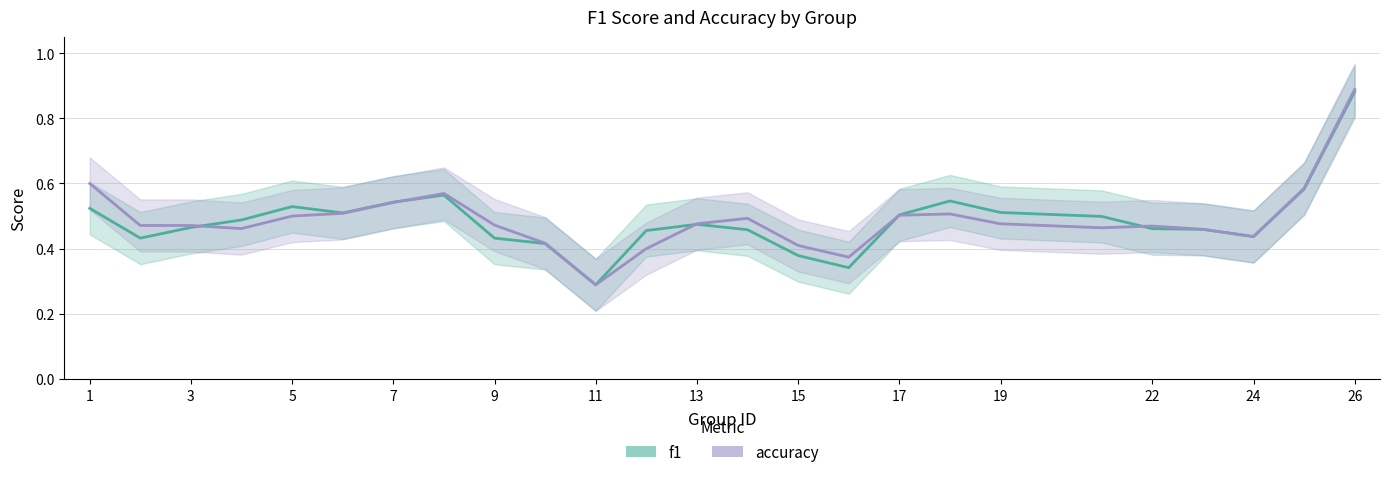

What is the sum of all accuracy values?

12.2